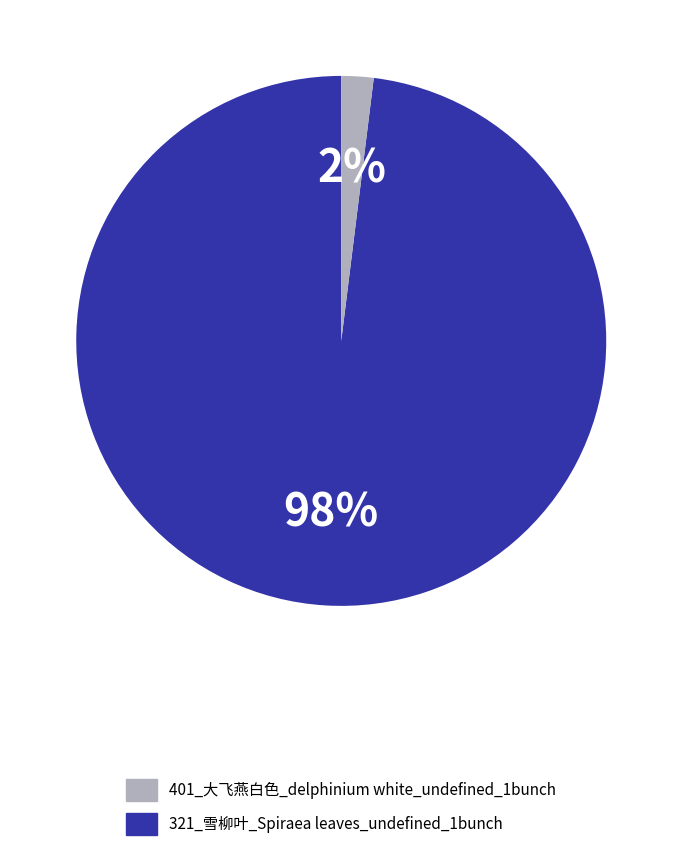

Count the number of slices in the pie.

2